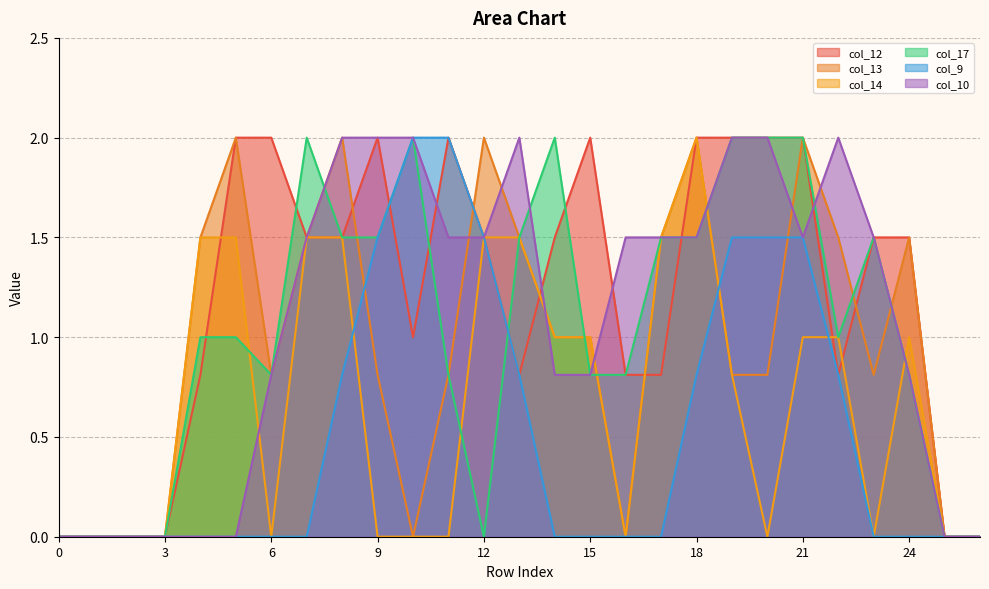

Where is the first local minimum for col_12?

10